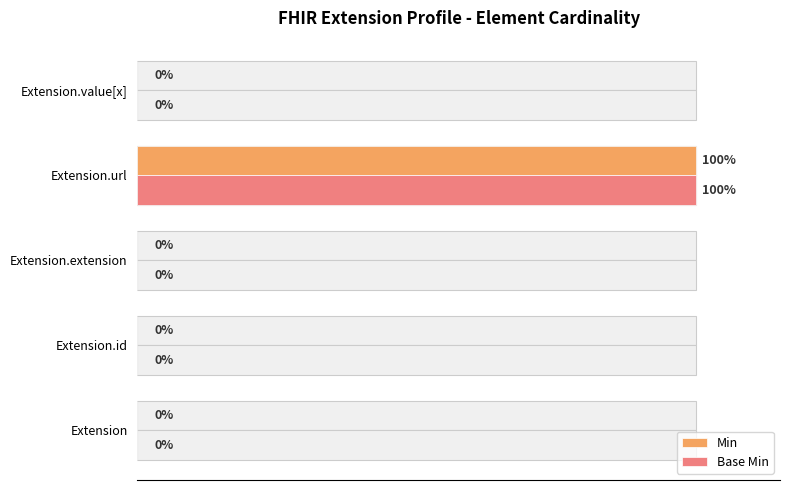

List the series in order of their peak value, highest first.

Min, Base Min